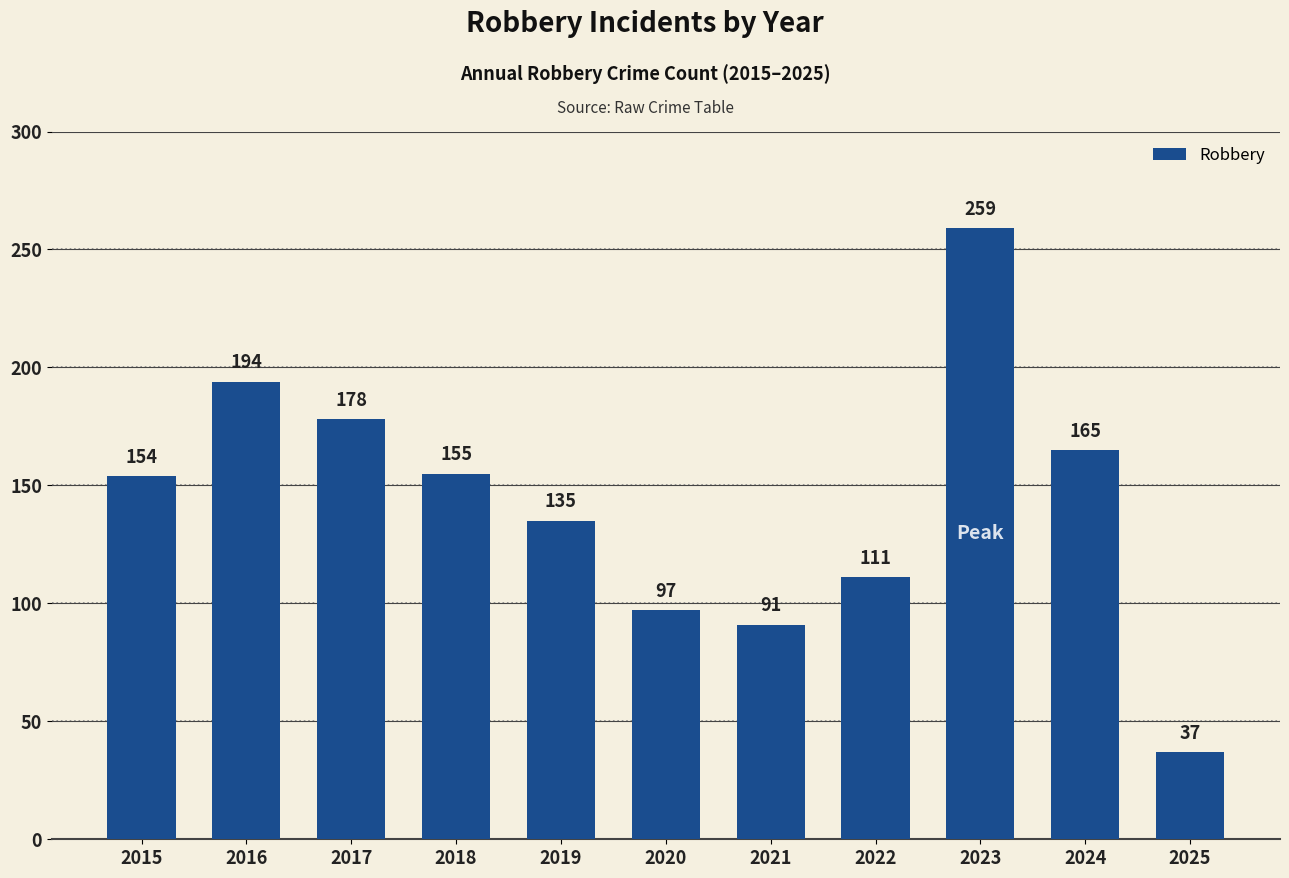

Rank the categories by value from highest to lowest.

2023, 2016, 2017, 2024, 2018, 2015, 2019, 2022, 2020, 2021, 2025